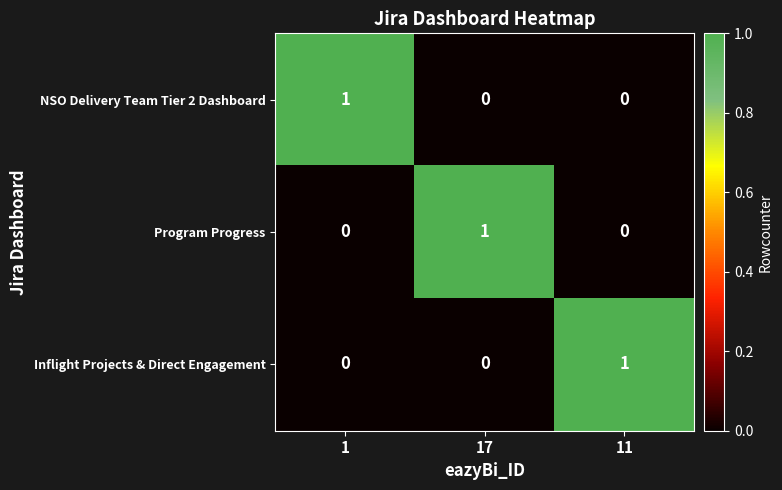

The NSO Delivery Team Tier 2 Dashboard series shows 0 at 17. True or false?

True